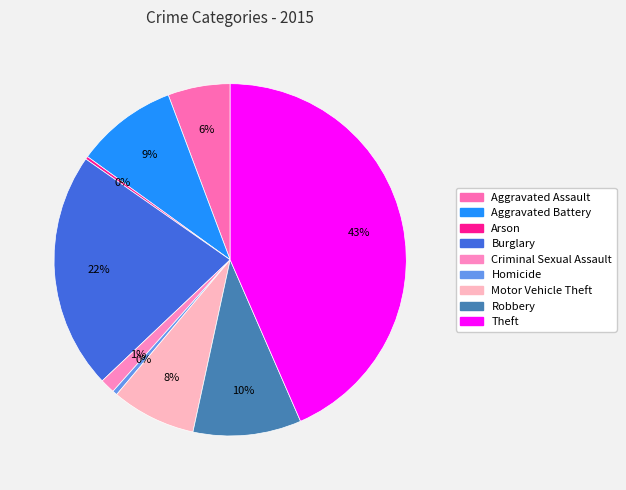

The Arson slice represents 7% of the pie. True or false?

False